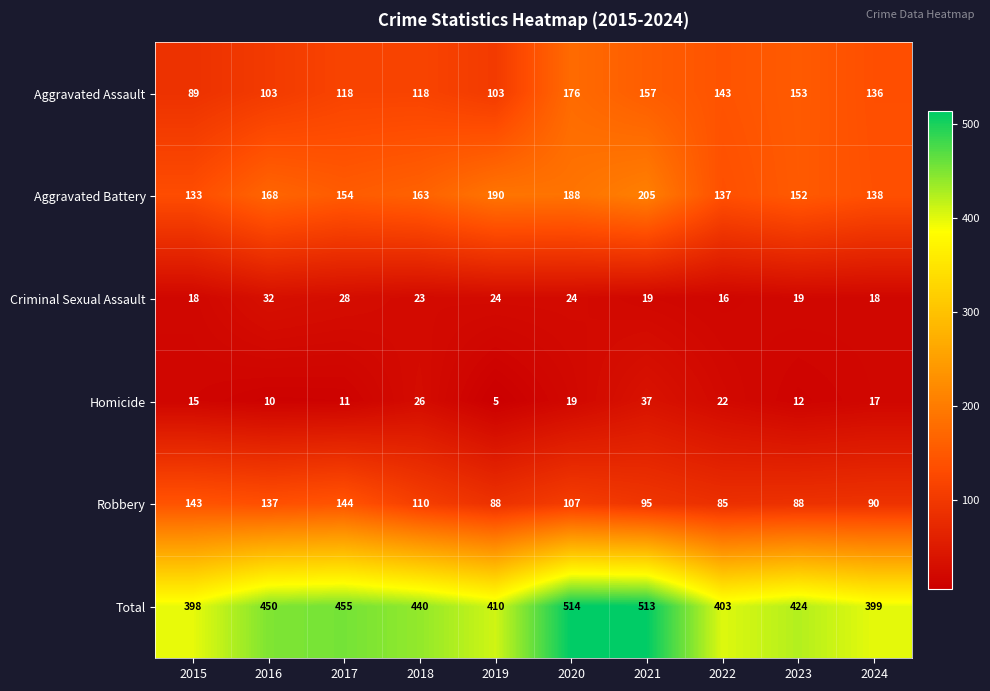

What is the average value of the Aggravated Battery series?

163